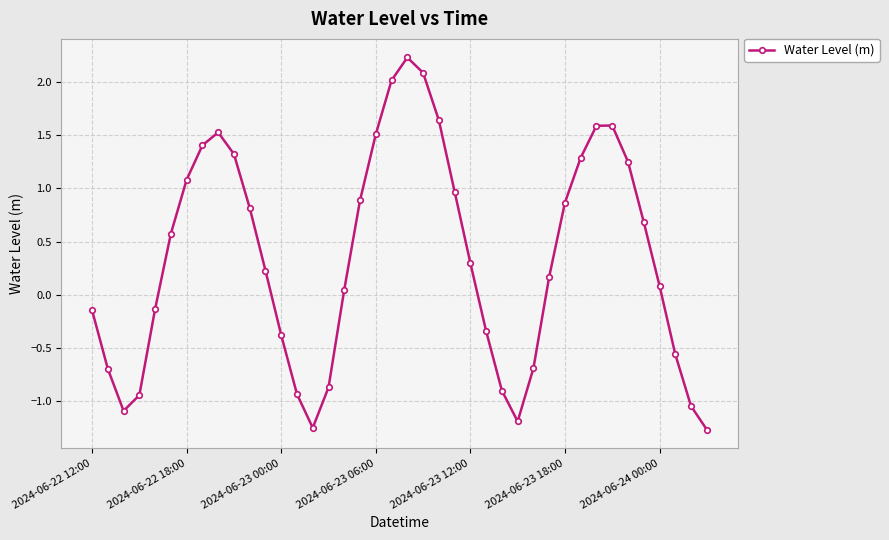

True or false: the data has more than 0 interior local peaks.

True